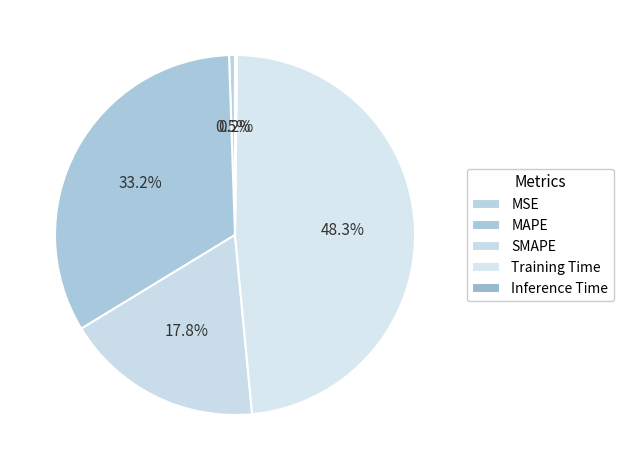

Does MAPE represent more than half of the total?

No